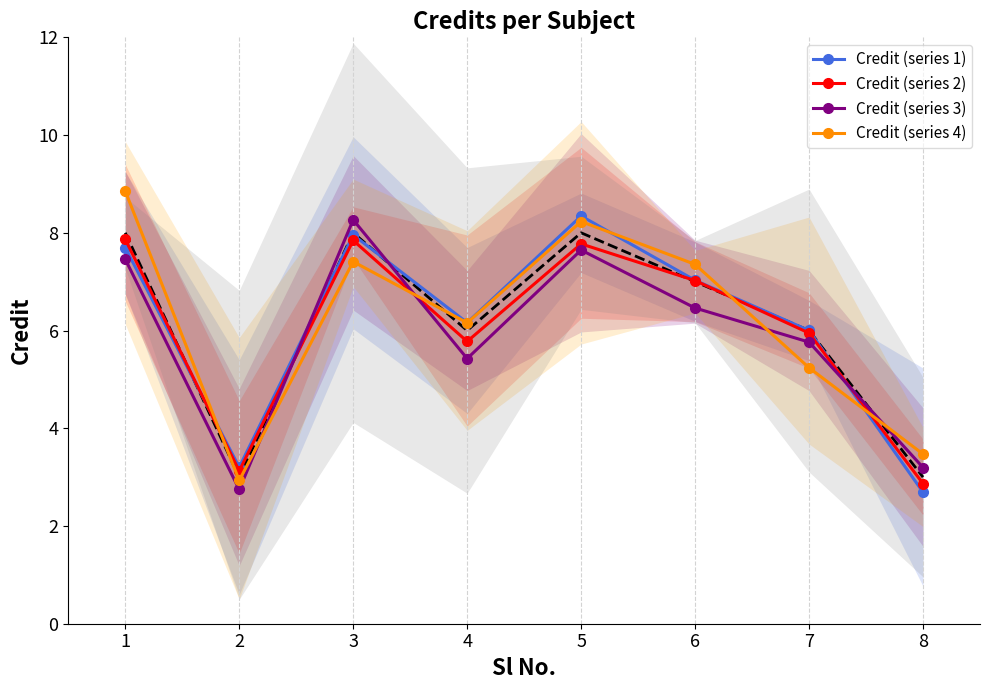

Where do Credit (series 4) and Credit (series 2) first cross each other?

1 and 2